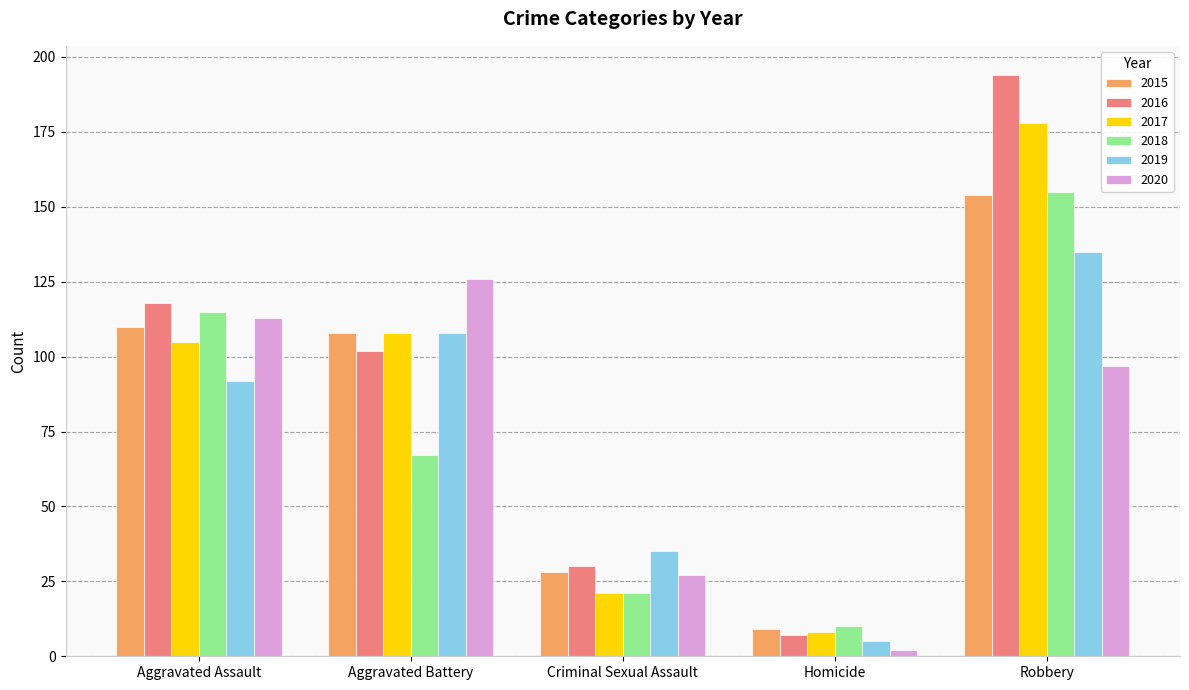

Count the number of categories in the chart.

5